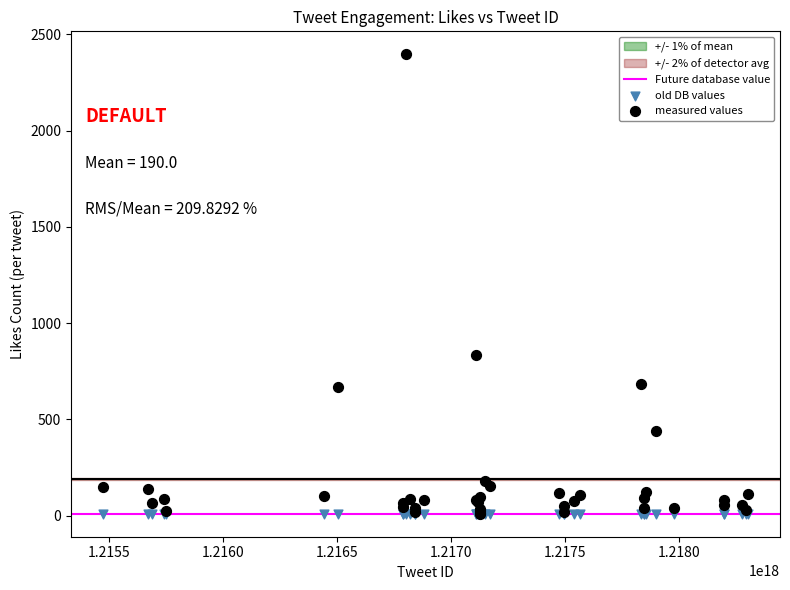

In the measured values series, what Y value is closest to 1203?

836